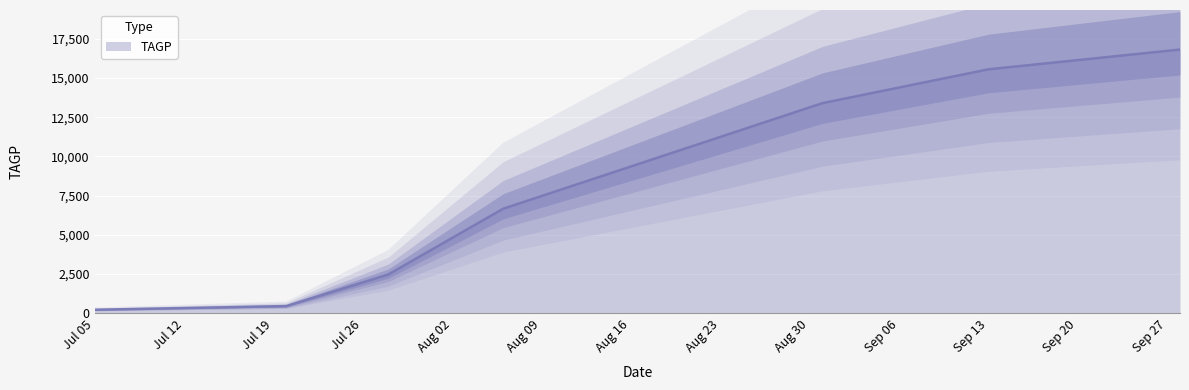

The value at Sep 13 is 6630.7. True or false?

False